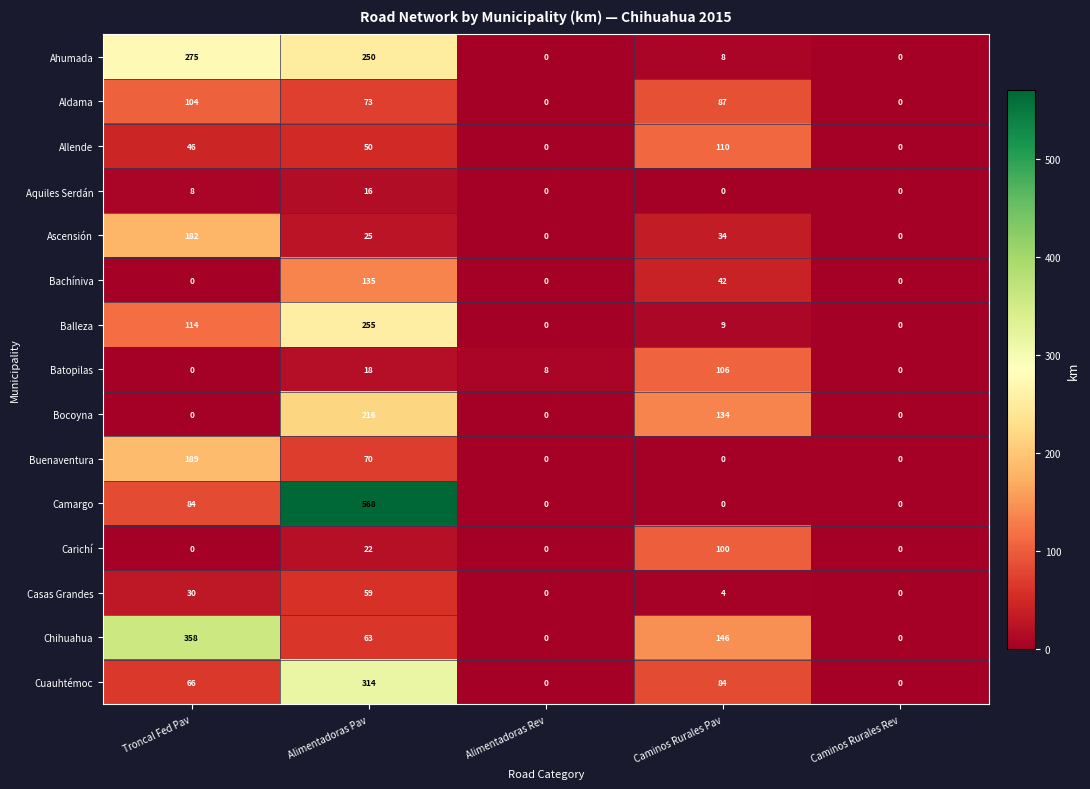

What is the sum of the Chihuahua values at Alimentadoras Rev and Alimentadoras Pav?

63